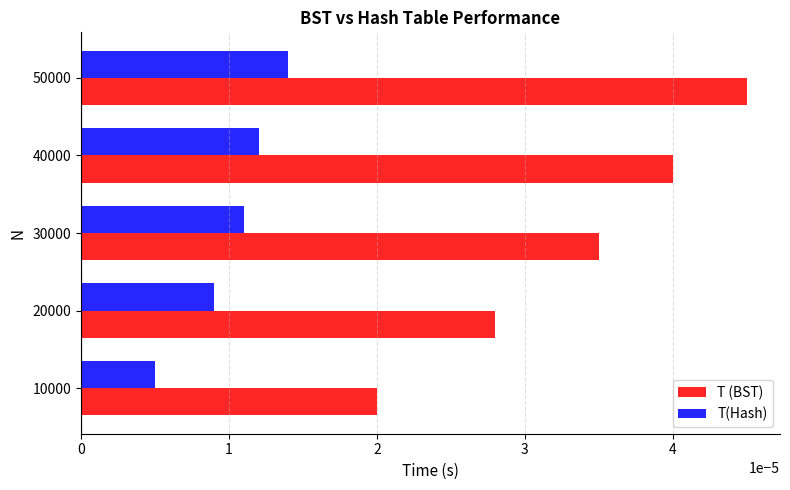

What are all the series names shown in the legend?

T (BST), T(Hash)